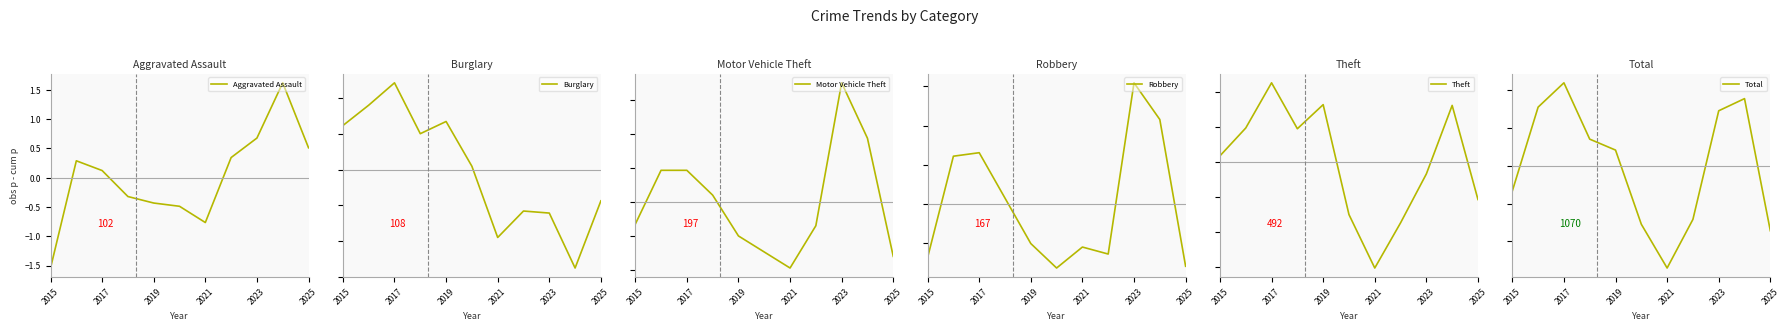

The Aggravated Assault series shows -2.5 at 2015. True or false?

False